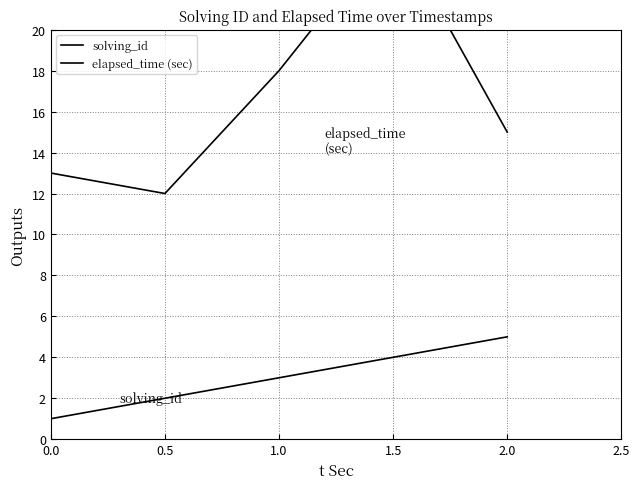

Reading left to right, list all the values displayed in this chart.

solving_id: 1	2	3	4	5
elapsed_time (sec): 13	12	18	25	15